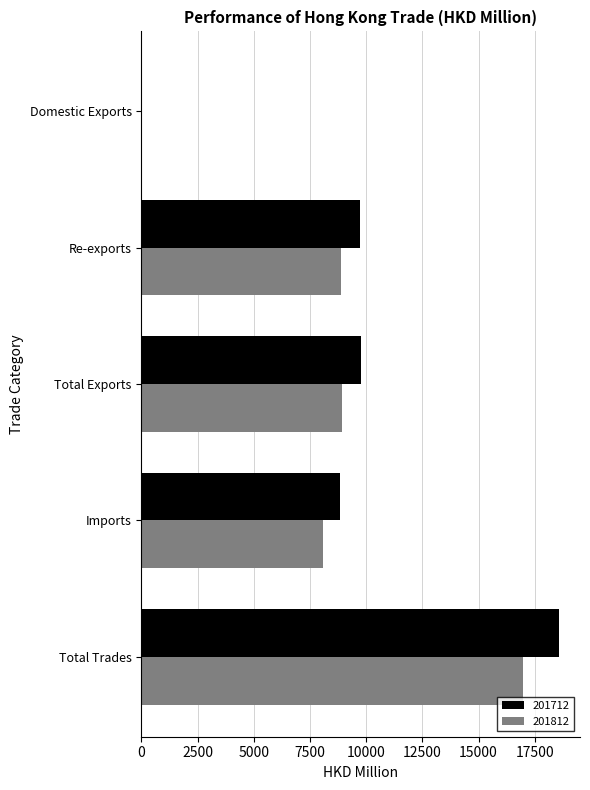

What is the average value of the 201812 series?

8573.2